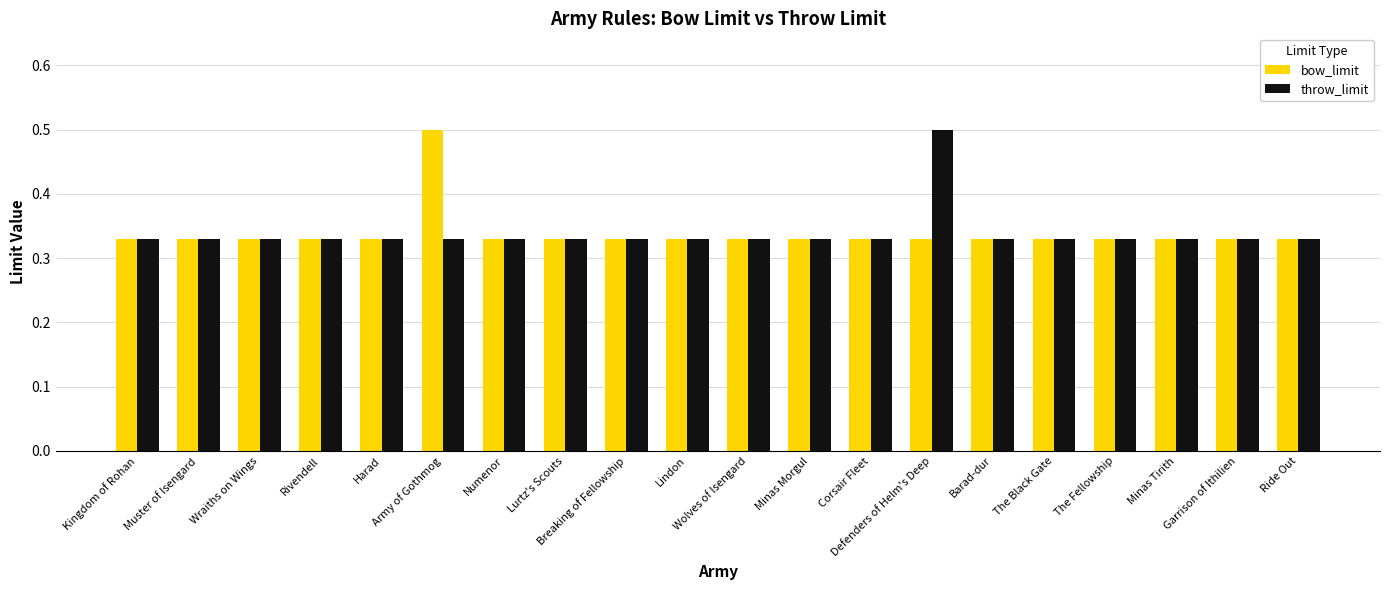

What are all the series names shown in the legend?

bow_limit, throw_limit